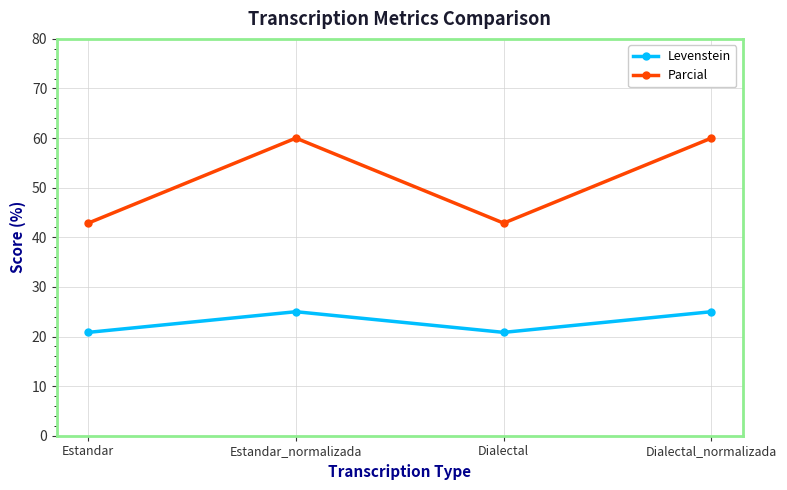

Where is the first local minimum for Parcial?

Dialectal